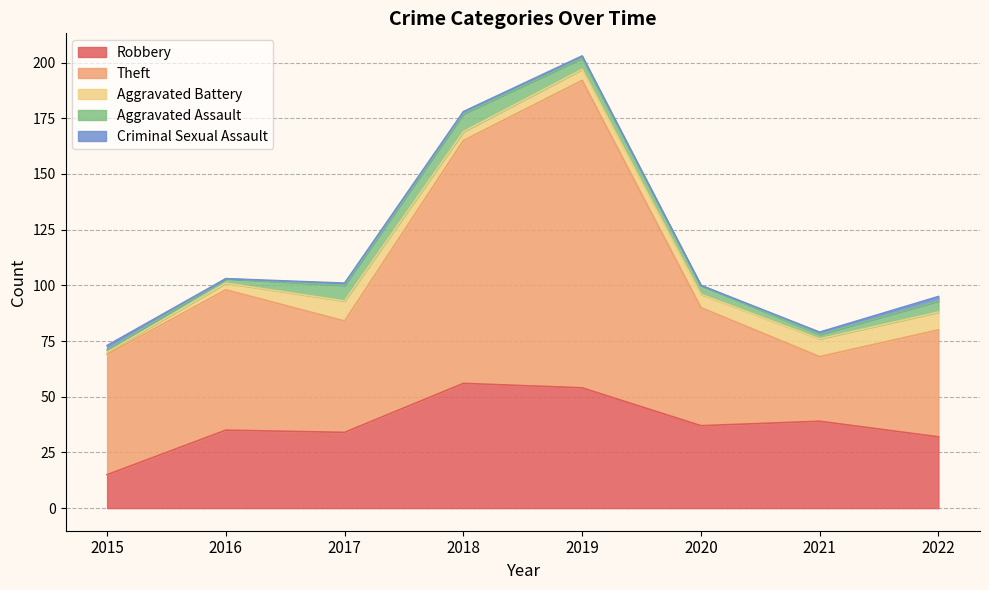

At which label does Robbery first exceed 37?

2018